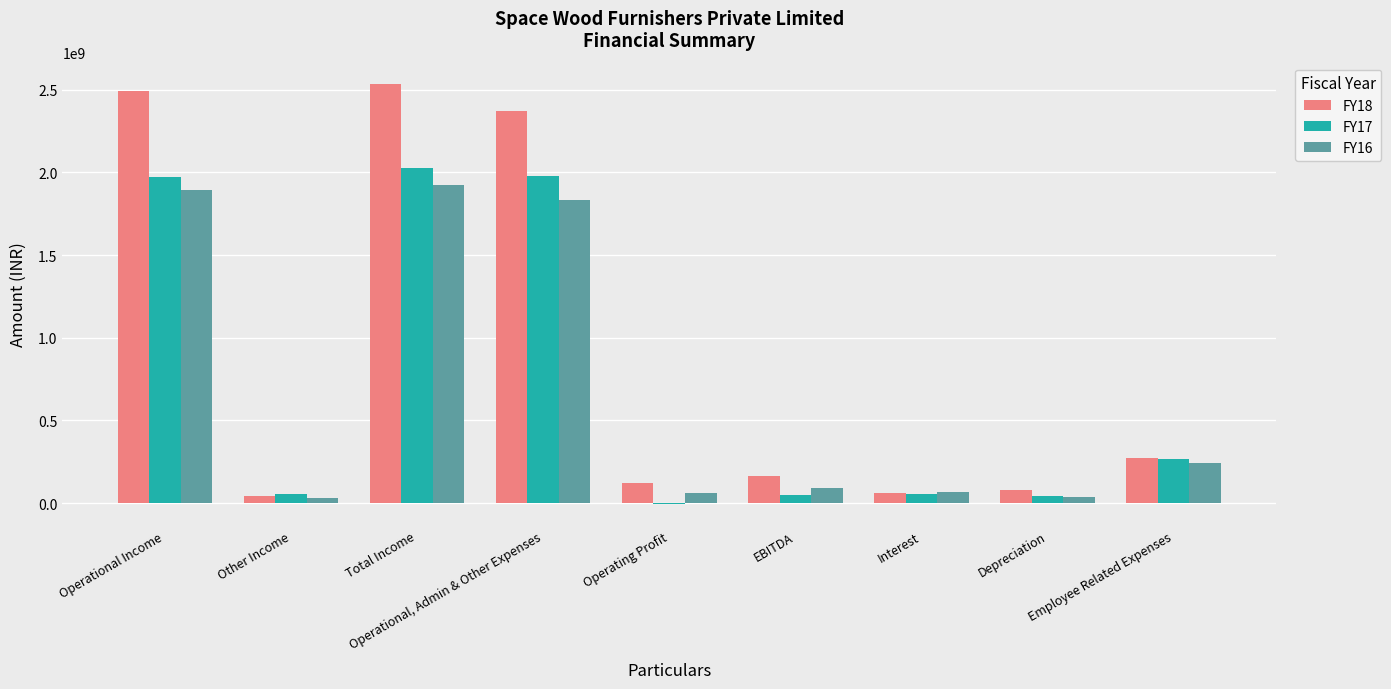

Which category has the highest value across all series?

Total Income